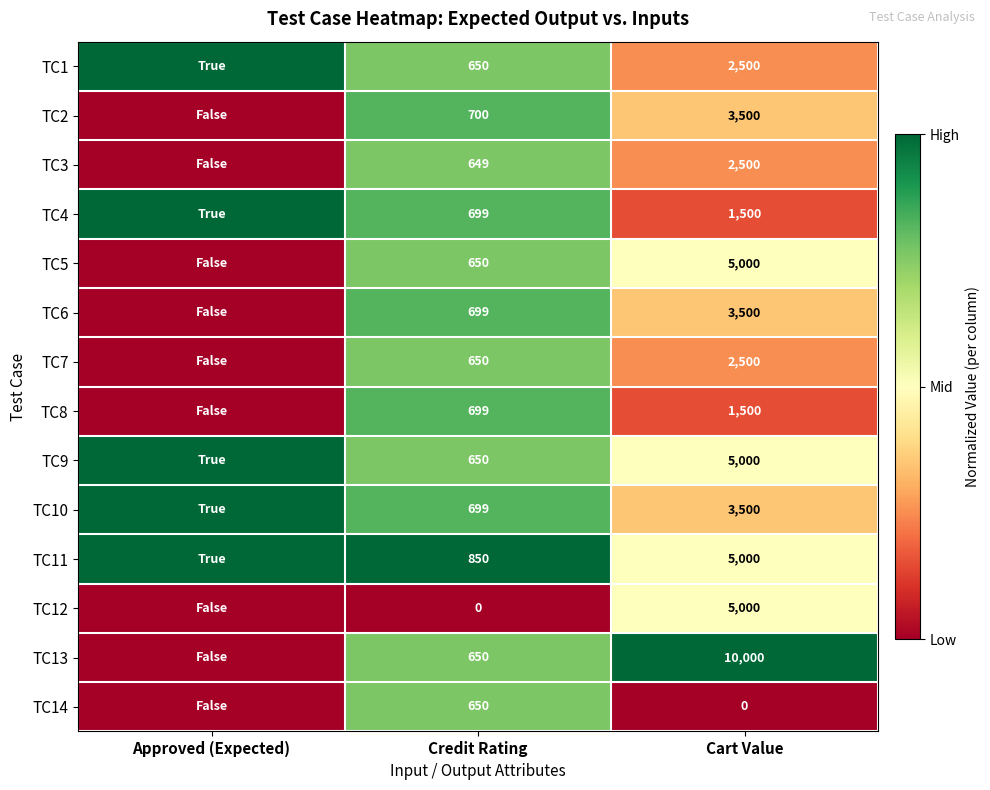

At how many categories does at least one series exceed 0?

3